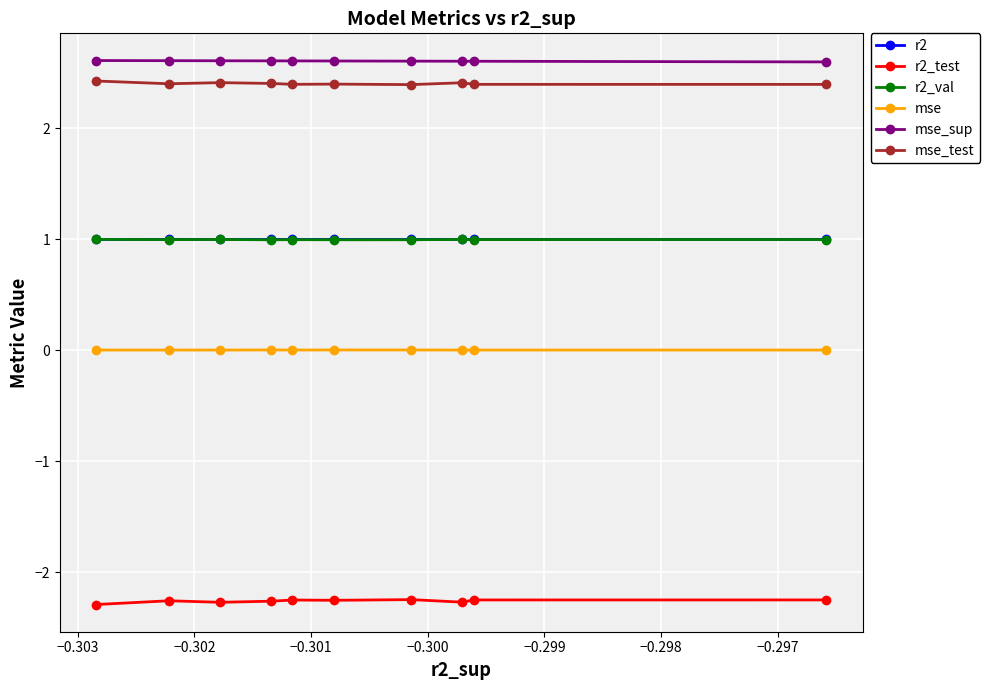

At how many categories does at least one series exceed 0?

10